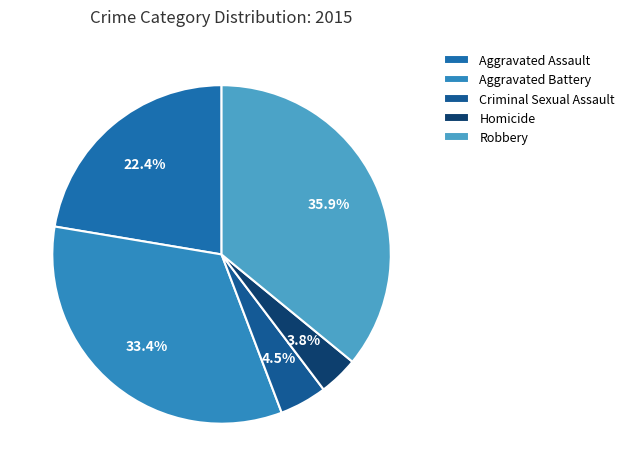

Is it true that Criminal Sexual Assault is 1% of the pie?

False